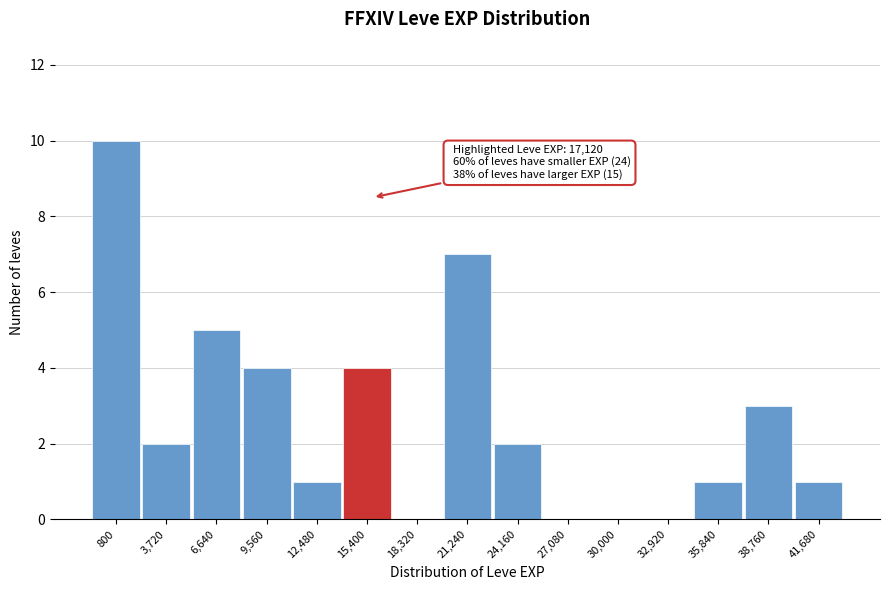

Reading left to right, transcribe all the data shown in this chart.

800=10	3,720=2	6,640=5	9,560=4	12,480=1	15,400=4	18,320=0	21,240=7	24,160=2	27,080=0	30,000=0	32,920=0	35,840=1	38,760=3	41,680=1